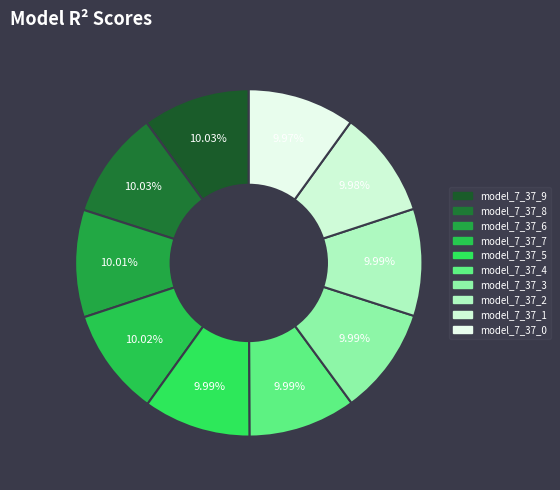

Rank the categories by value from lowest to highest.

model_7_37_0, model_7_37_1, model_7_37_2, model_7_37_3, model_7_37_4, model_7_37_5, model_7_37_6, model_7_37_7, model_7_37_8, model_7_37_9